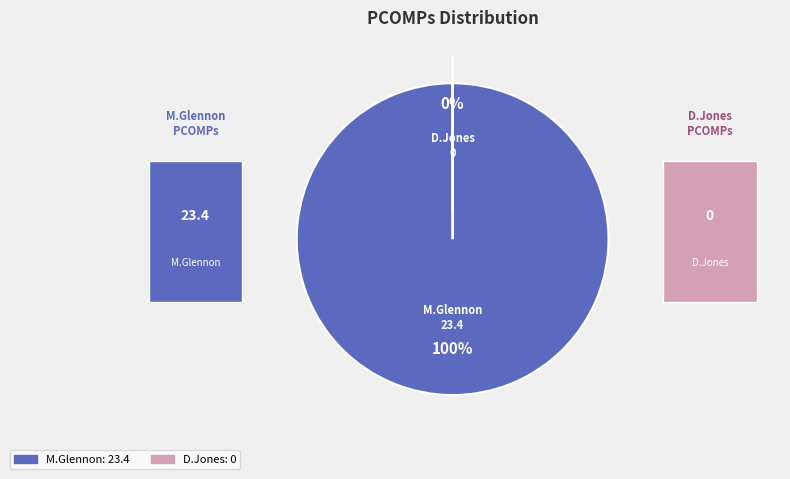

Does M.Glennon represent more than half of the total?

Yes